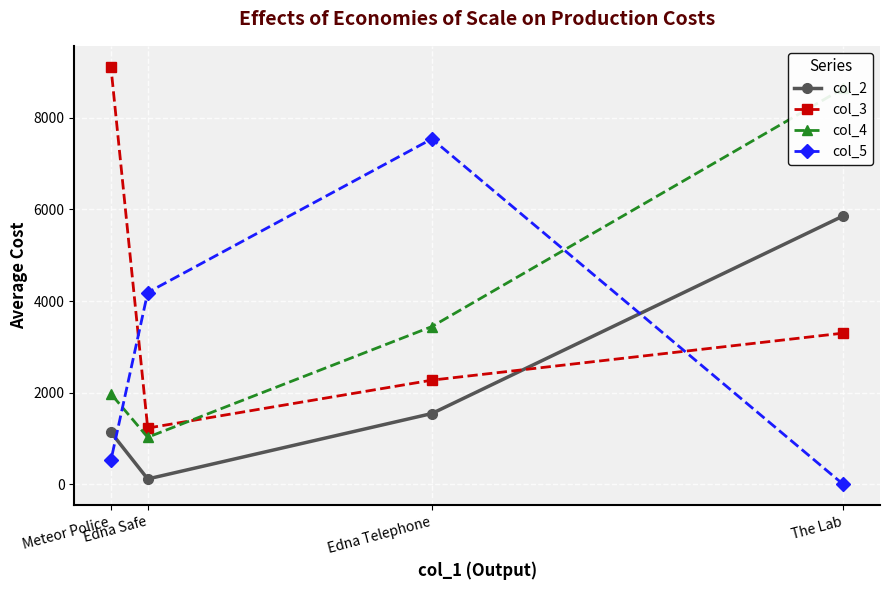

How many positive values does the col_5 series have?

3